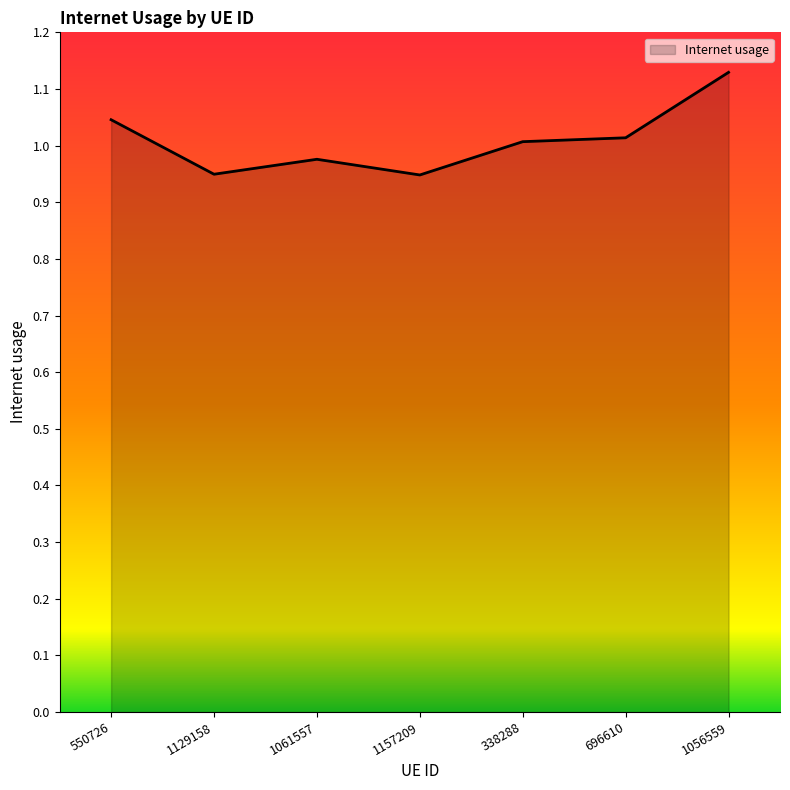

What is the change in value from 338288 to 1056559?

+0.1